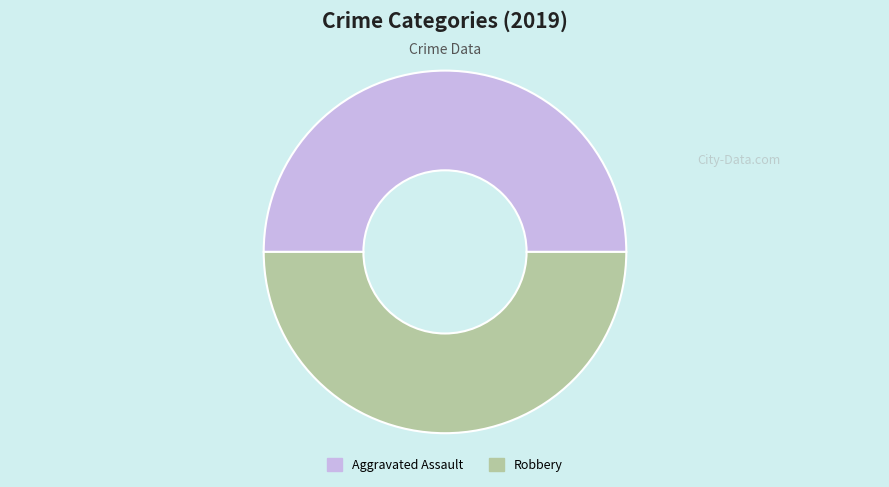

Approximately how many times larger is the value at Aggravated Assault compared to Robbery?

1.0